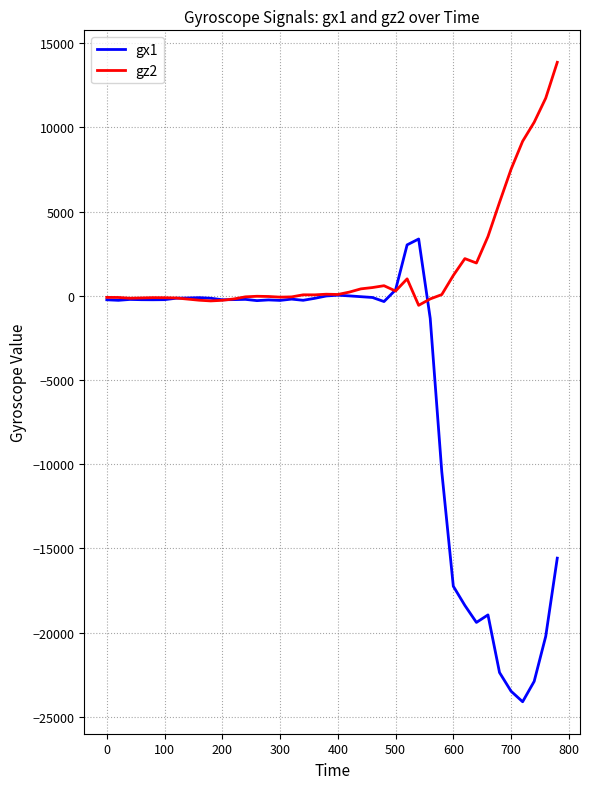

True or false: gz2 and gx1 cross at least once.

True